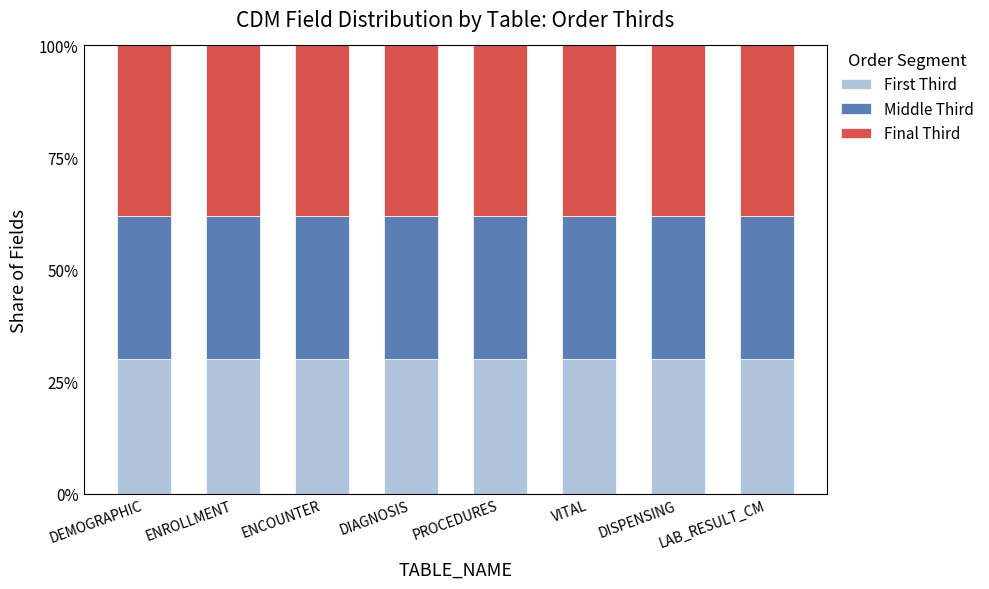

What is the total value across all series at ENROLLMENT?

100.0